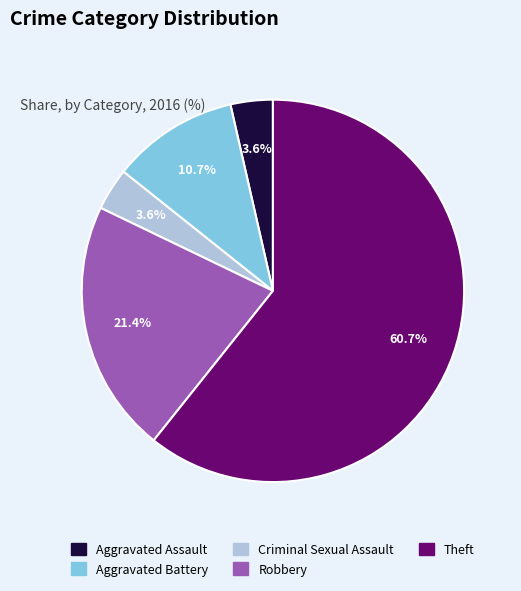

To the nearest percent, what is the combined percentage of Robbery and Aggravated Battery?

32%